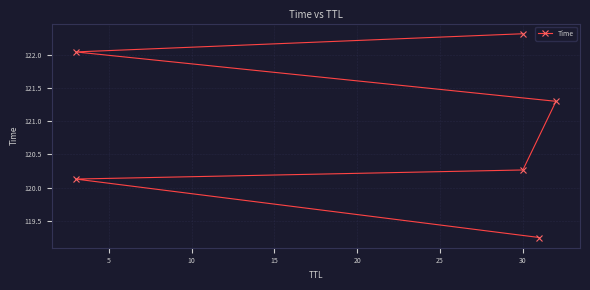

What is the minimum value shown in the chart?

119.3